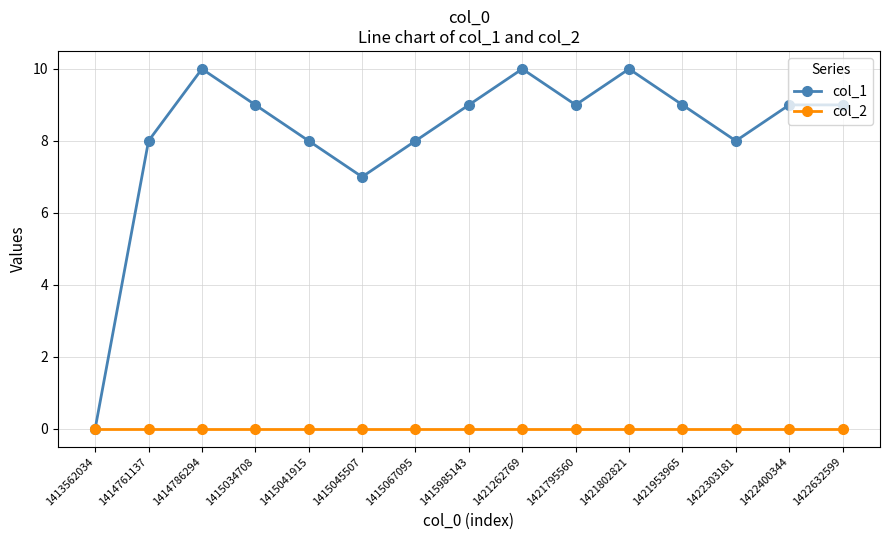

How many values in col_1 are above zero?

14